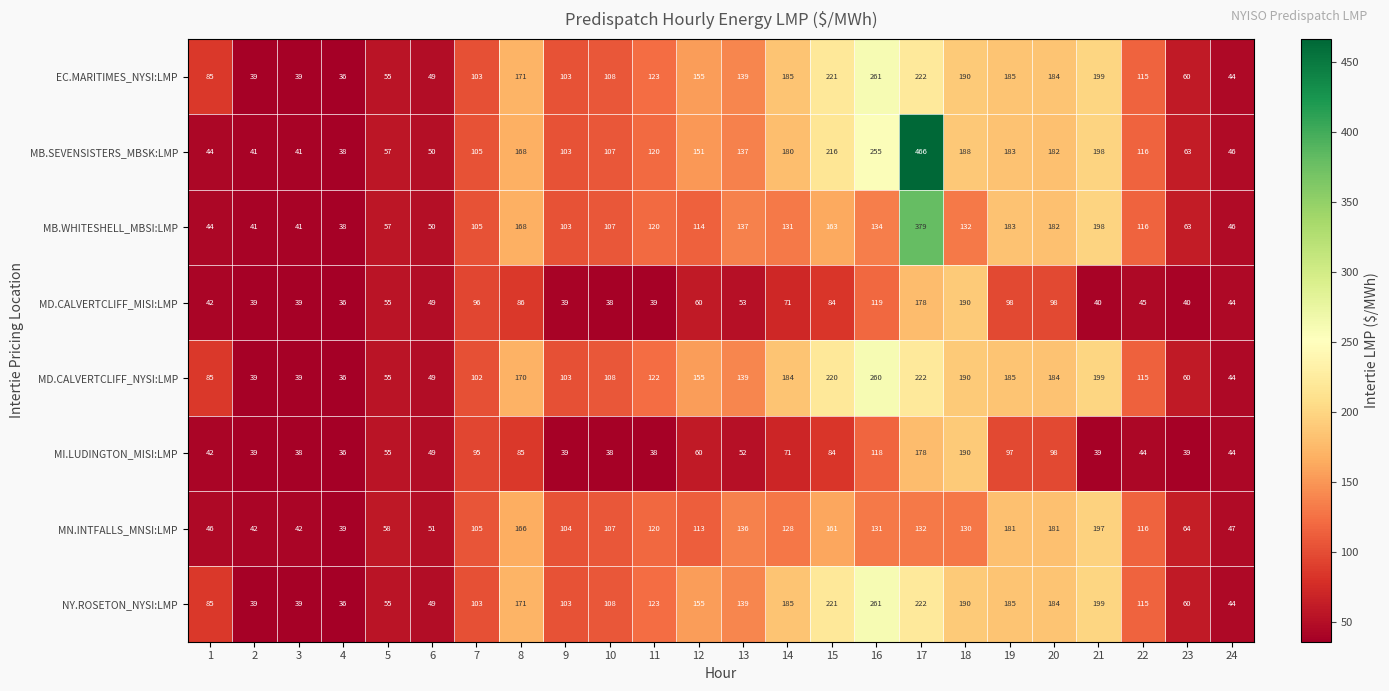

Is the value of EC.MARITIMES_NYSI:LMP at 15 greater than the value of MD.CALVERTCLIFF_NYSI:LMP at 13?

Yes